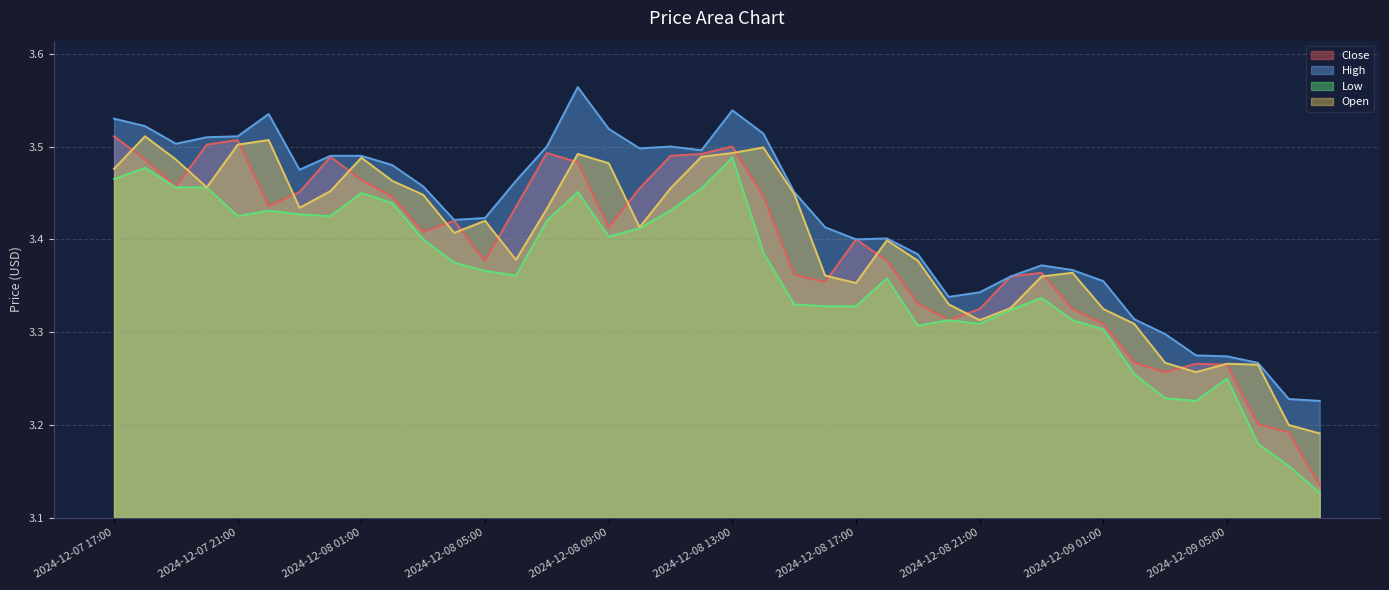

How many distinct data groups are displayed?

4